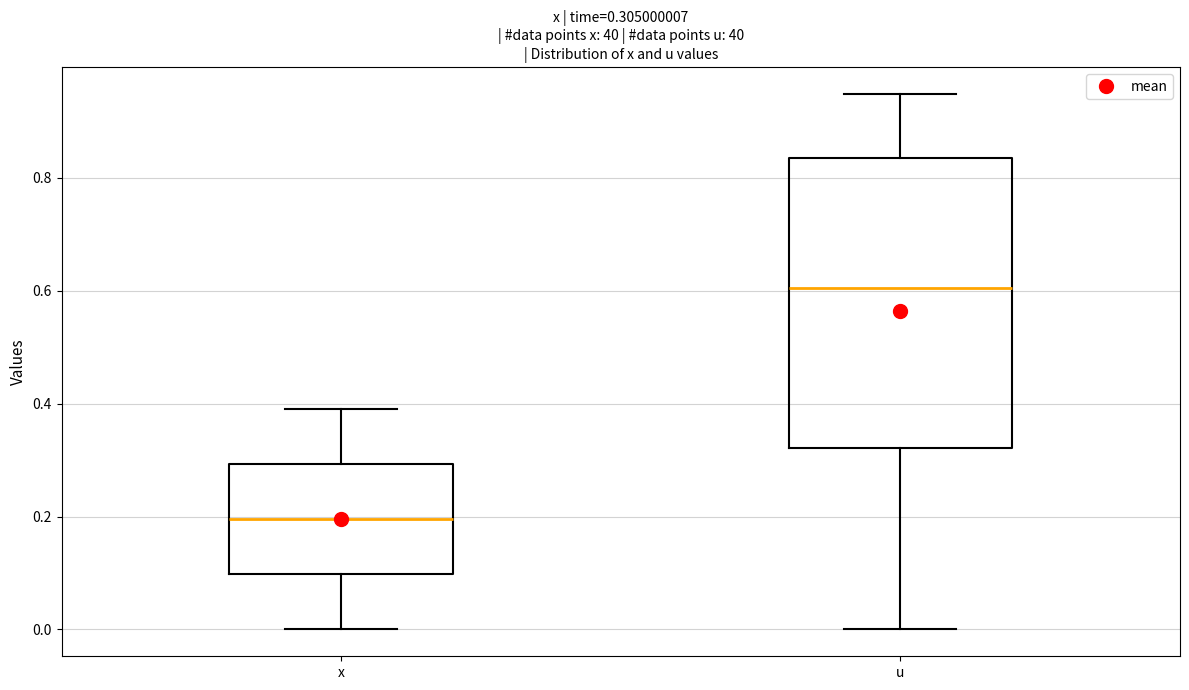

Which box has the highest median line?

u